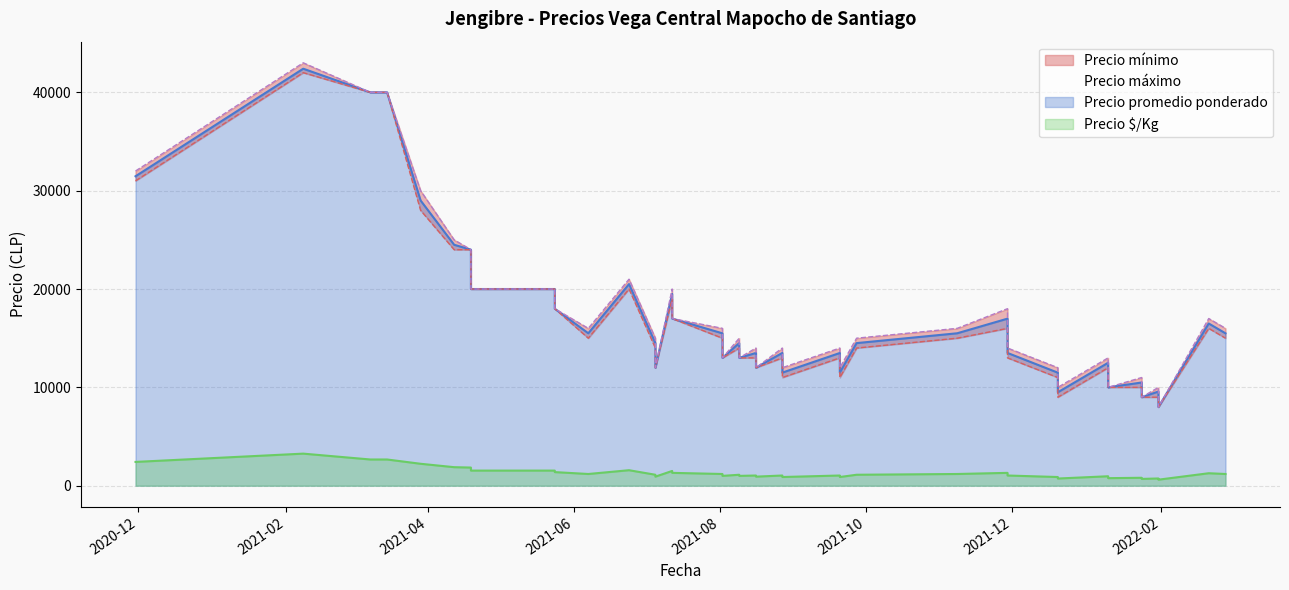

True or false: Precio máximo and Precio $/Kg intersect in this chart.

False